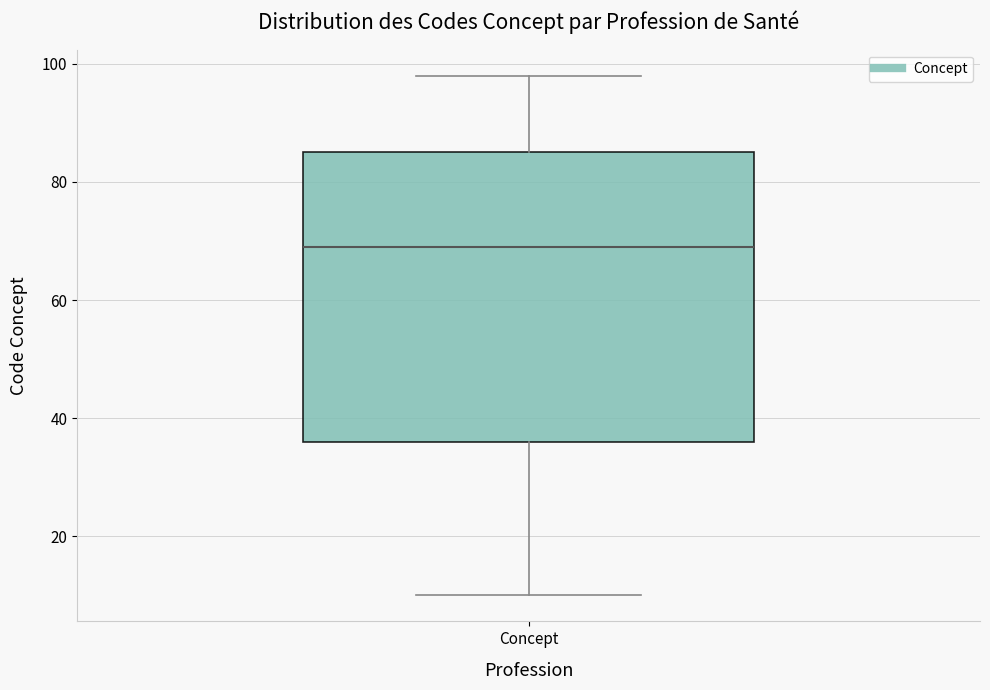

Where is the upper edge of the box for Concept on the y-axis? The values are not printed on the chart, so give them approximately, as read against the axis.

86